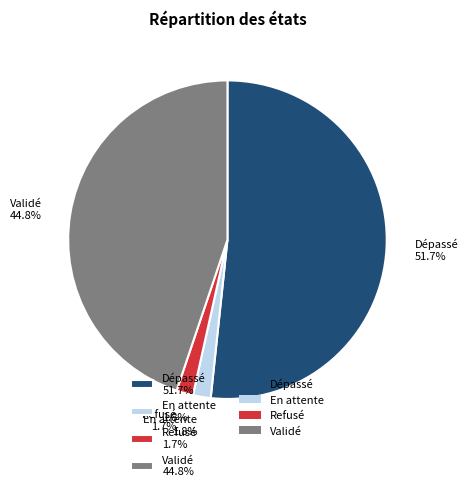

How many segments does this pie chart have?

4